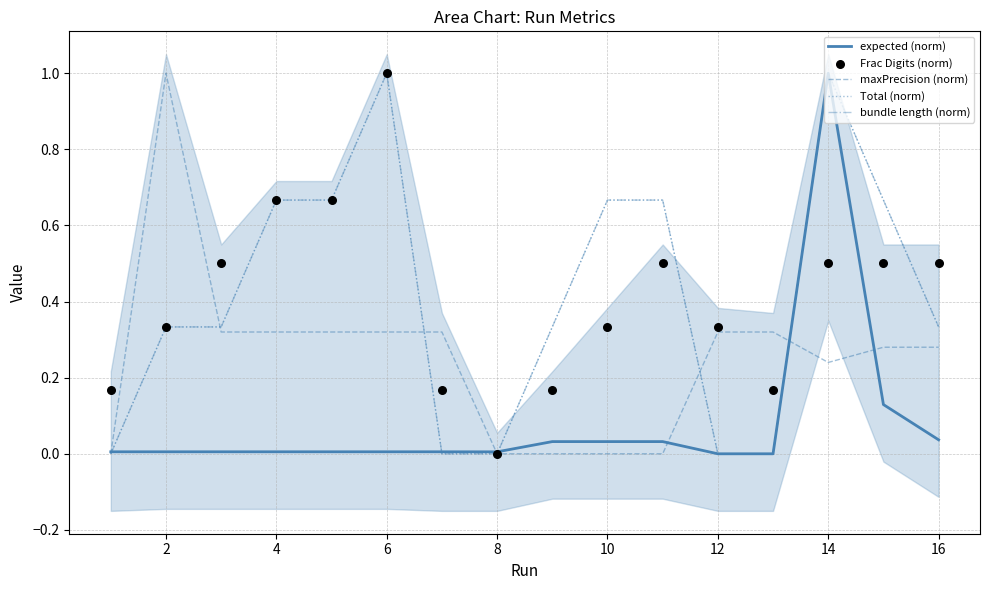

Which series reaches the maximum Y coordinate?

expected (norm)